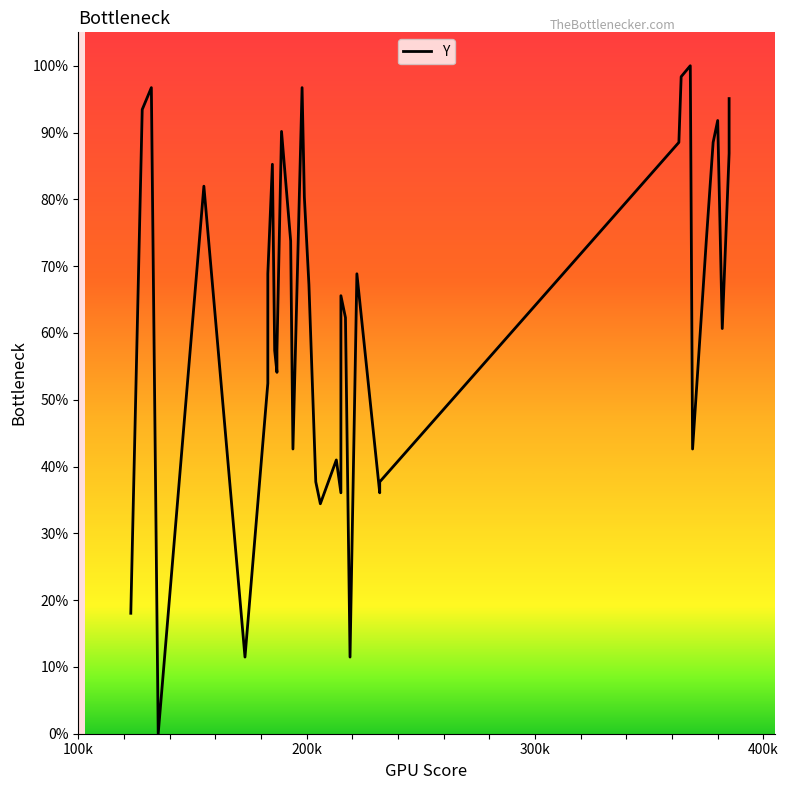

What is the sum of all values?

2477.0